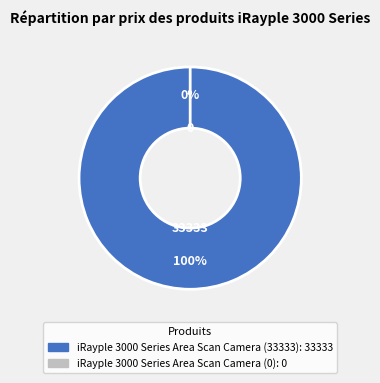

Is the sum of iRayple 3000 Series Area Scan Camera (0) and iRayple 3000 Series Area Scan Camera (33333) greater than half?

Yes